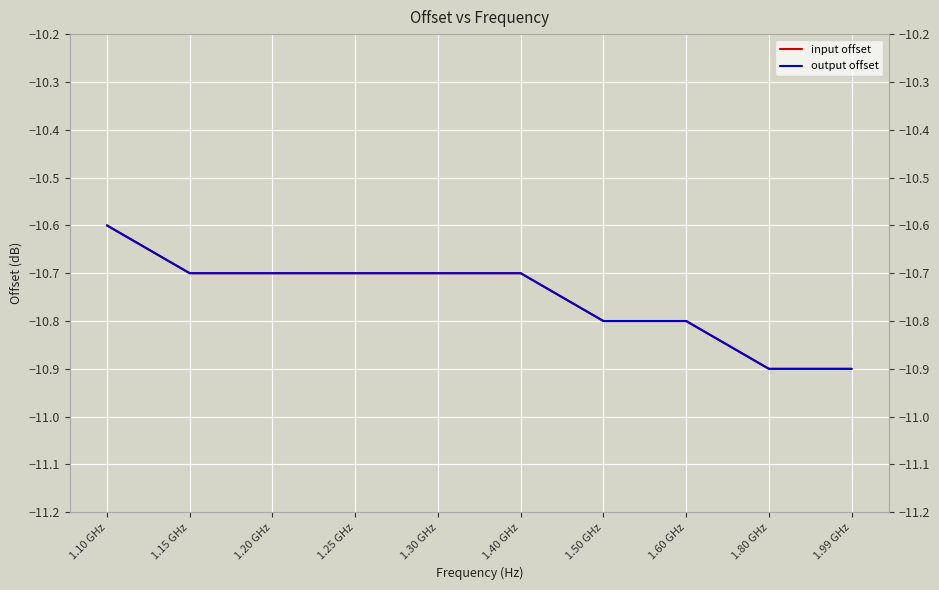

The input offset series shows -5.2 at 1.60 GHz. True or false?

False